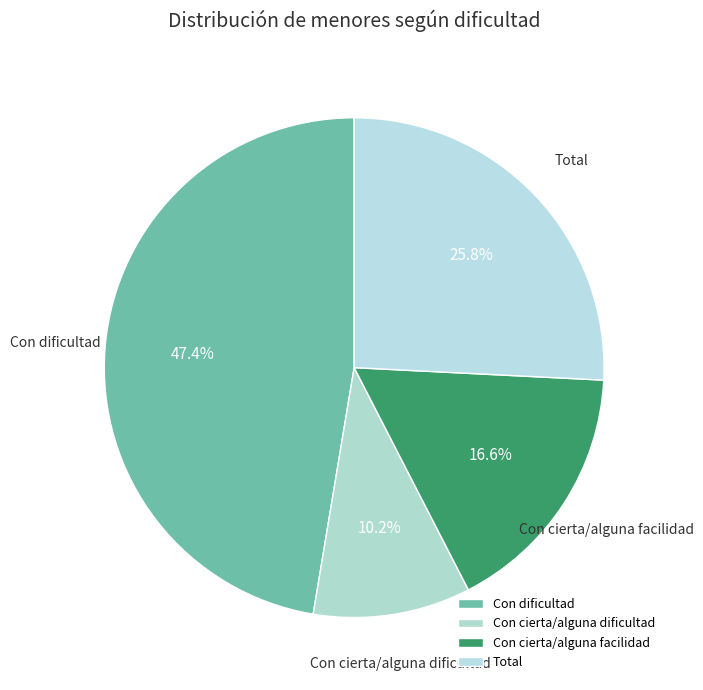

How many slices are in this pie chart?

4